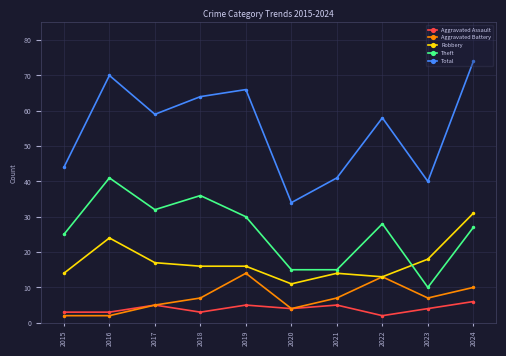

True or false: Theft has more than 0 interior local peaks.

True